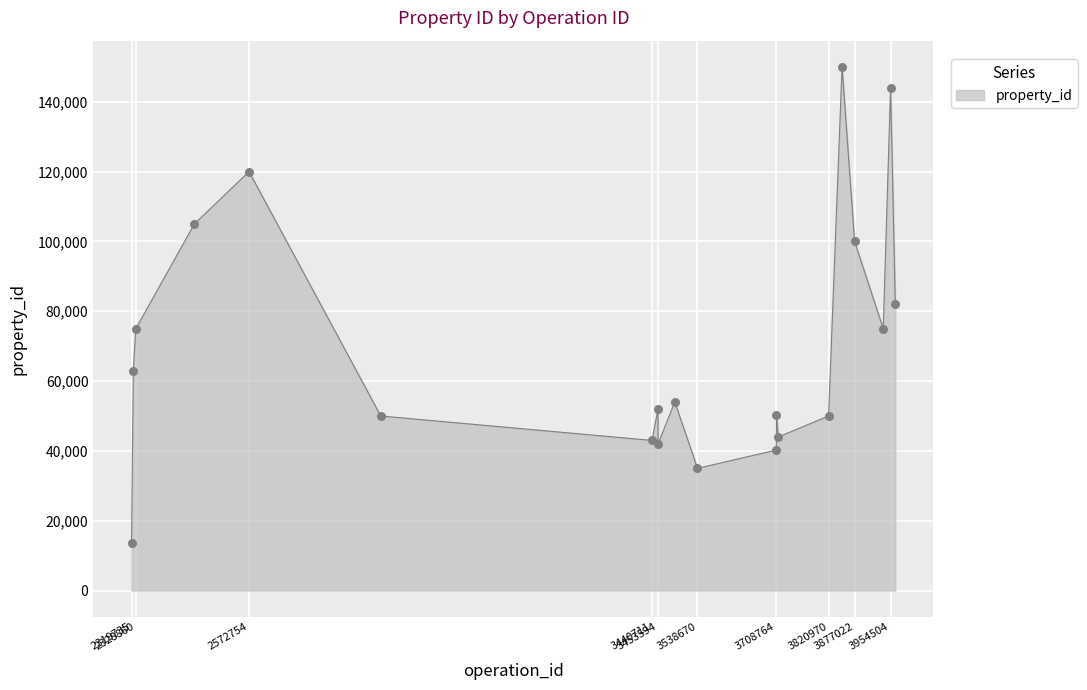

What is the difference between the maximum and minimum values?

136500